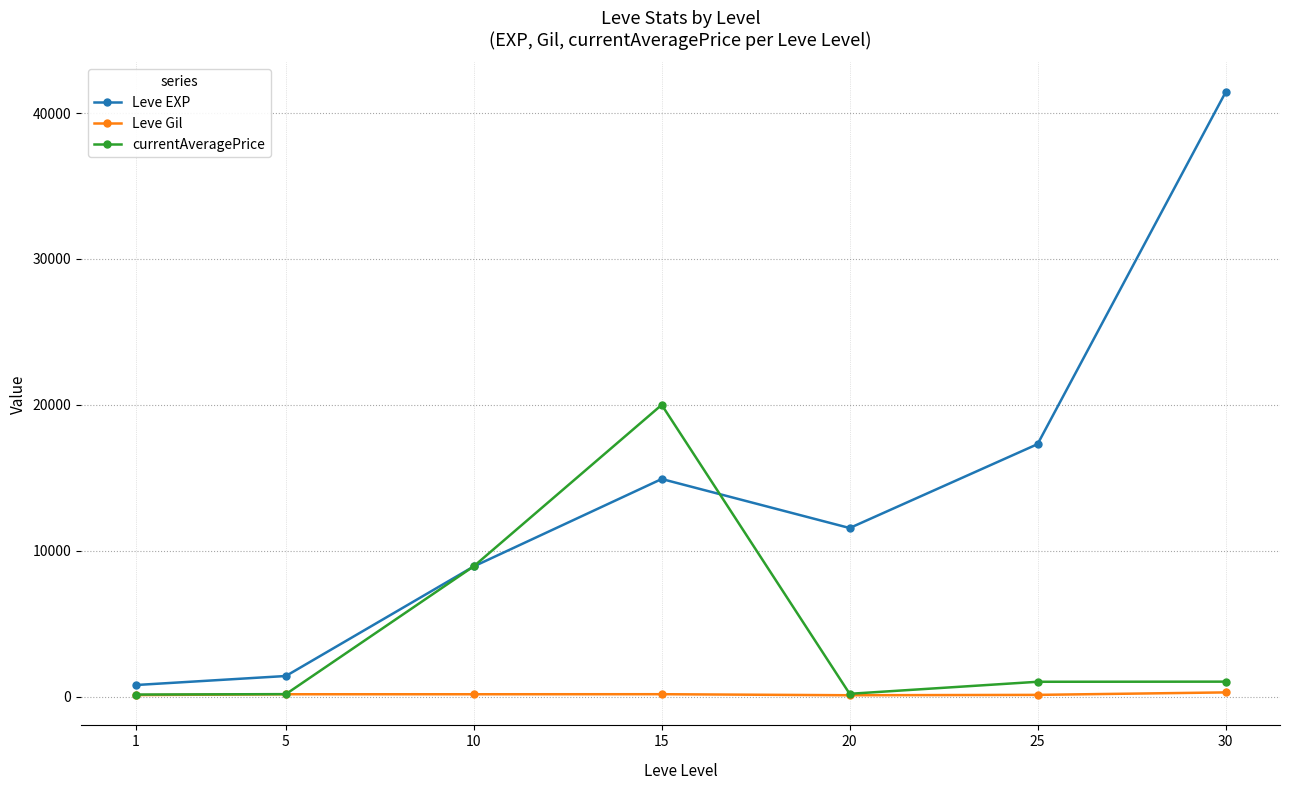

What is the total value across all series at 5?

1766.3